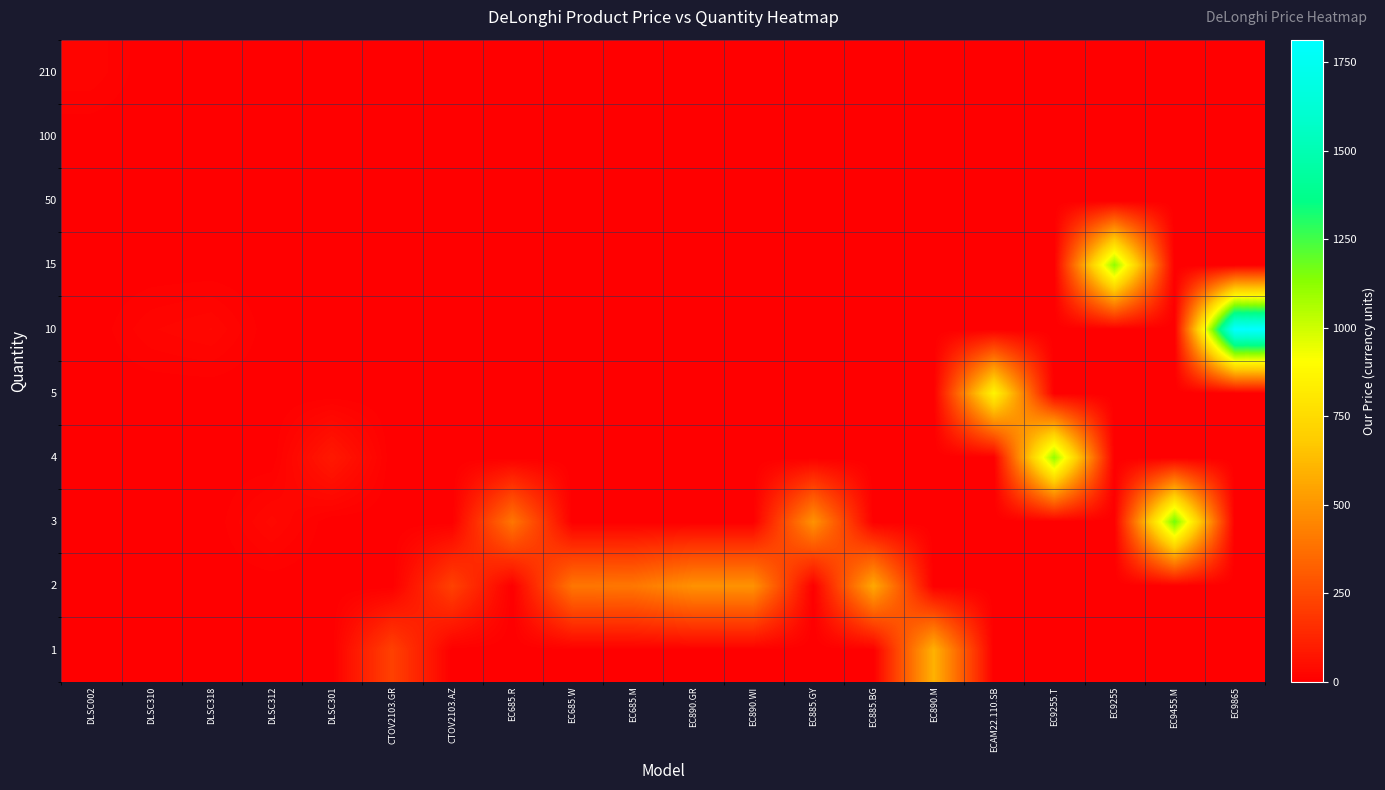

What is the spread (max minus min) of values at EC885.GY?

491.7